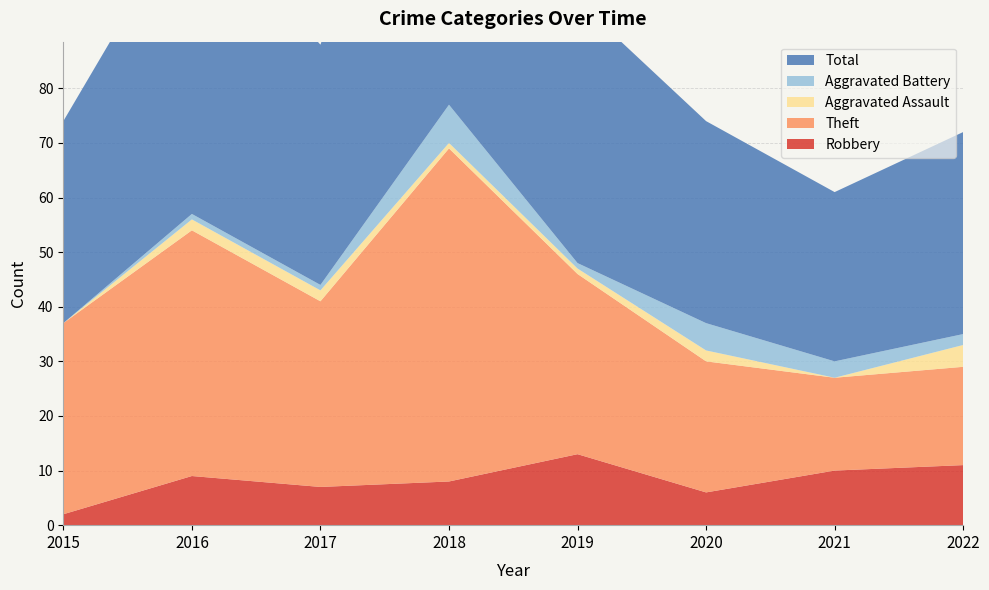

Reading right to left, what are all the values shown in this chart?

Robbery: 2022=11	2021=10	2020=6	2019=13	2018=8	2017=7	2016=9	2015=2
Theft: 2022=18	2021=17	2020=24	2019=33	2018=61	2017=34	2016=45	2015=35
Aggravated Assault: 2022=4	2021=0	2020=2	2019=1	2018=1	2017=2	2016=2	2015=0
Aggravated Battery: 2022=2	2021=3	2020=5	2019=1	2018=7	2017=1	2016=1	2015=0
Total: 2022=37	2021=31	2020=37	2019=48	2018=77	2017=44	2016=57	2015=37